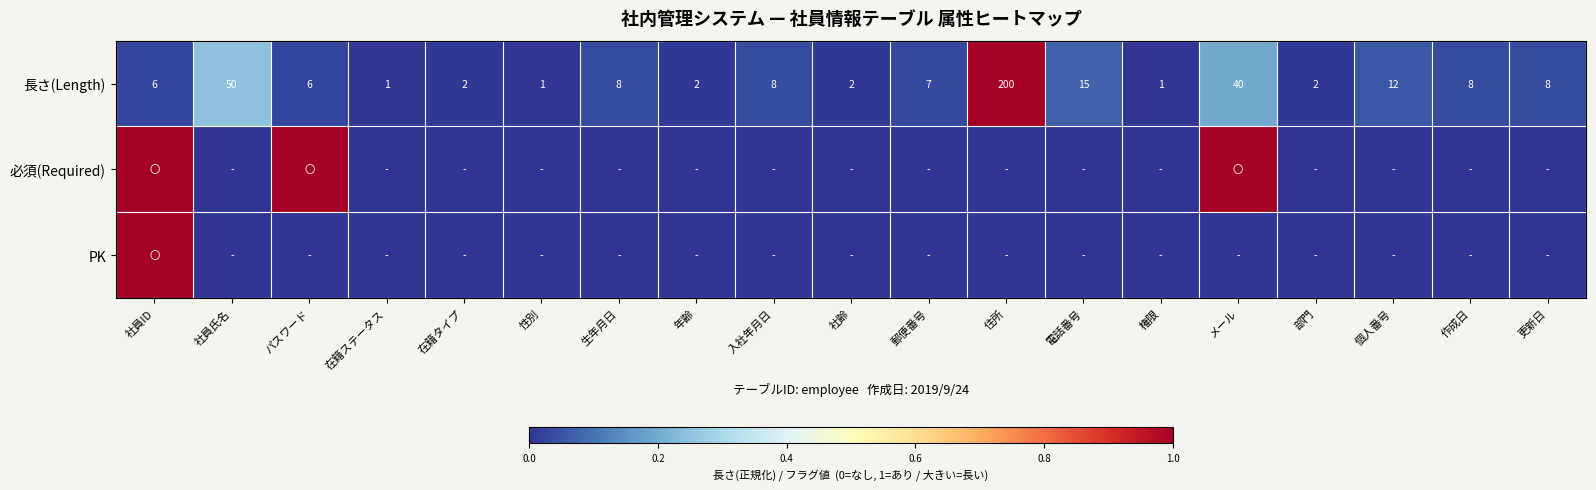

What is the average value of the 長さ(Length) series?

20